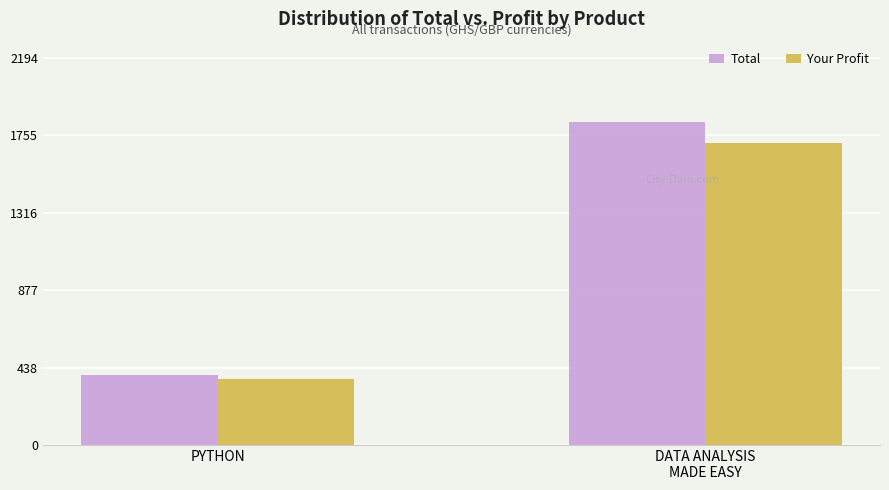

How many data points in Your Profit are above 1709?

1